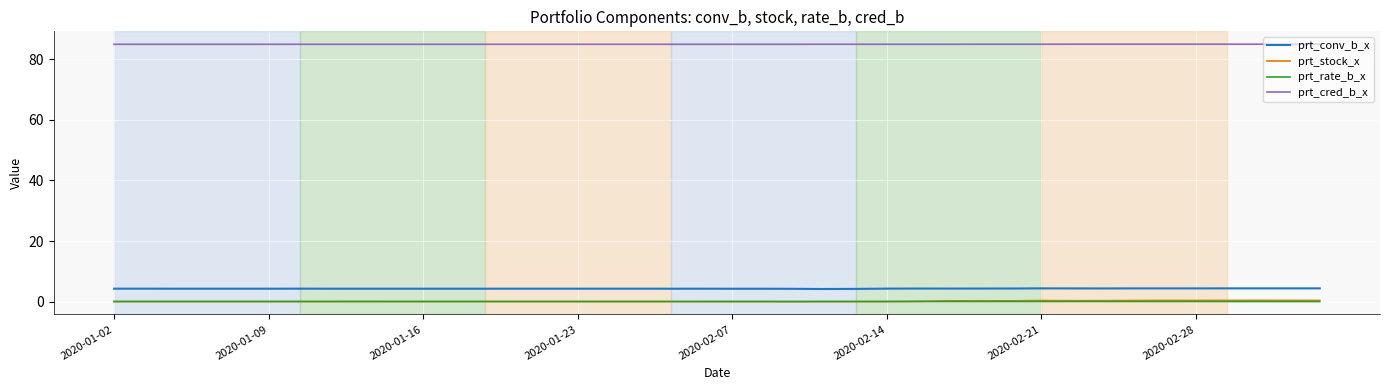

Which series has the largest total across all categories?

prt_cred_b_x